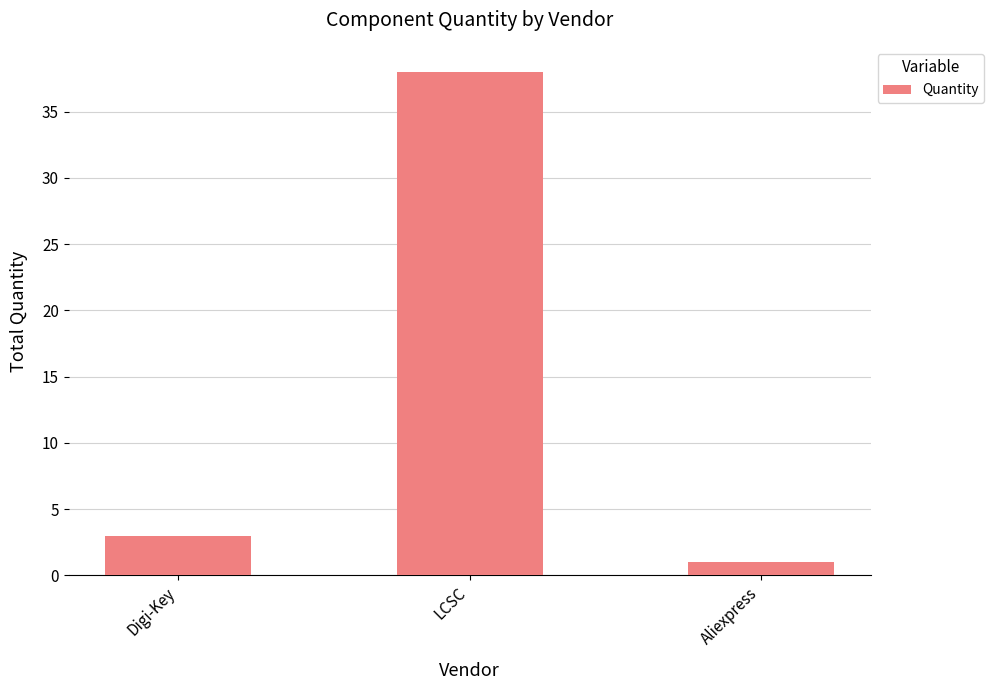

Reading left to right, list all the values displayed in this chart.

3	38	1